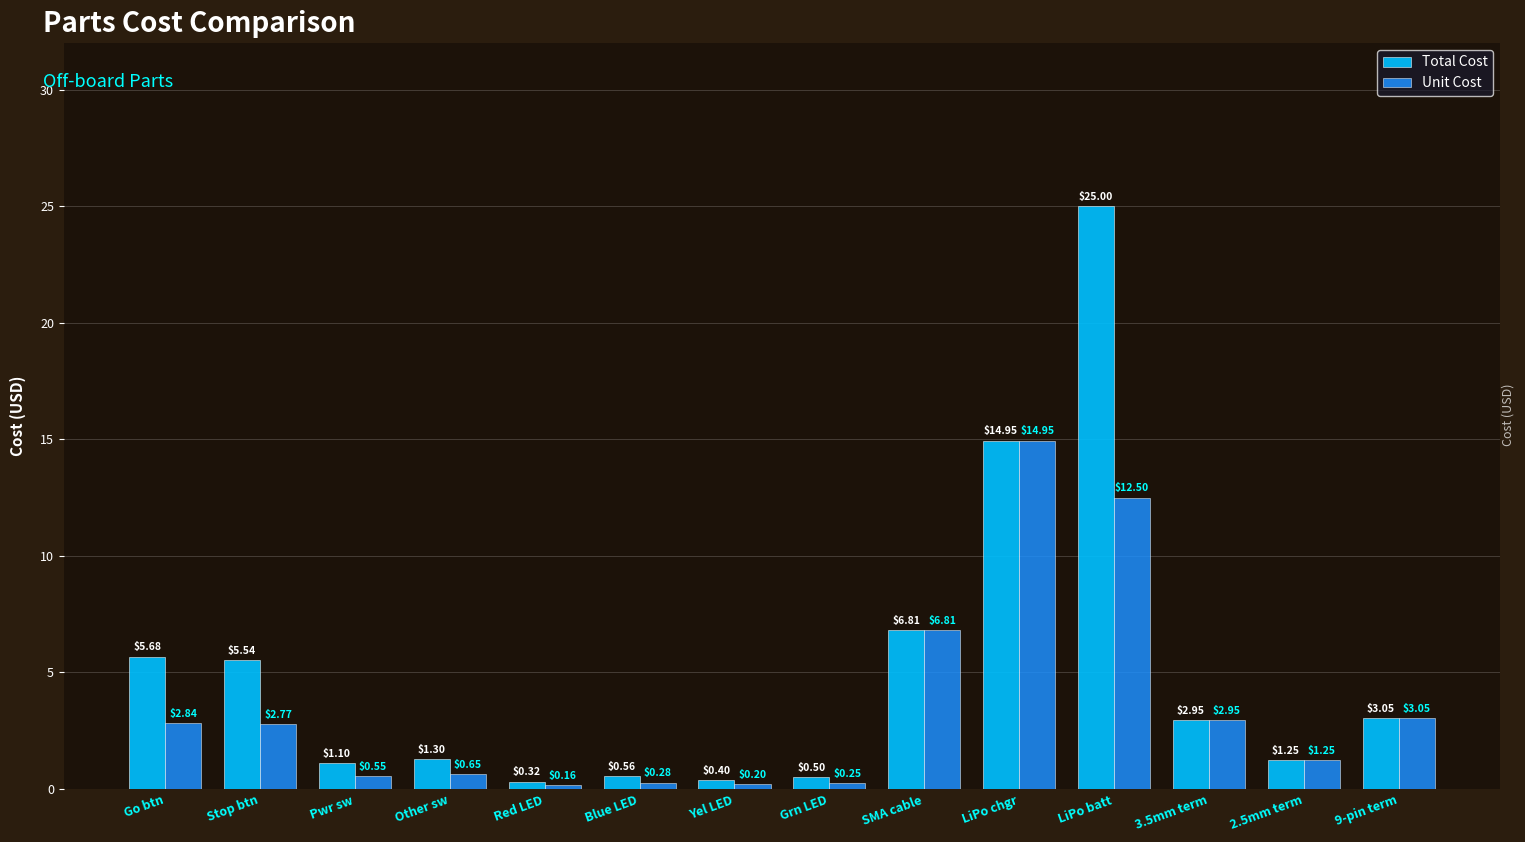

Which series changed the most between Yel LED and Grn LED?

Total Cost